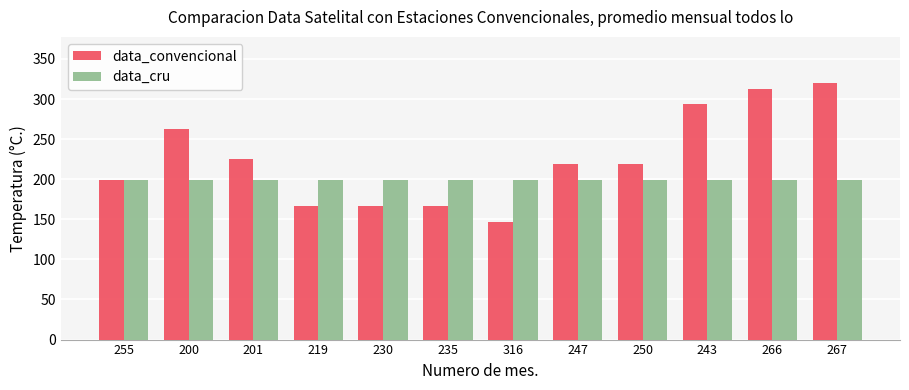

What is the difference between the highest and lowest values at 219?

33.0